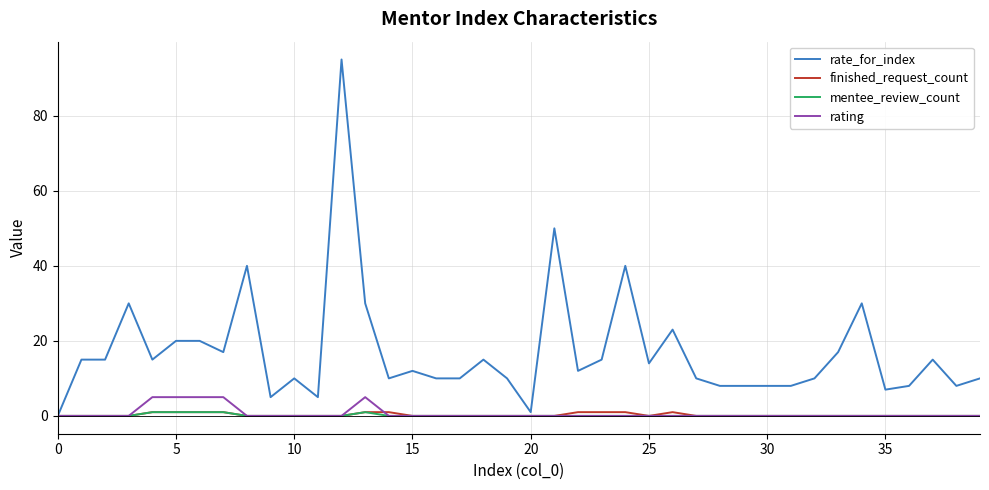

What are all the series names shown in the legend?

rate_for_index, finished_request_count, mentee_review_count, rating